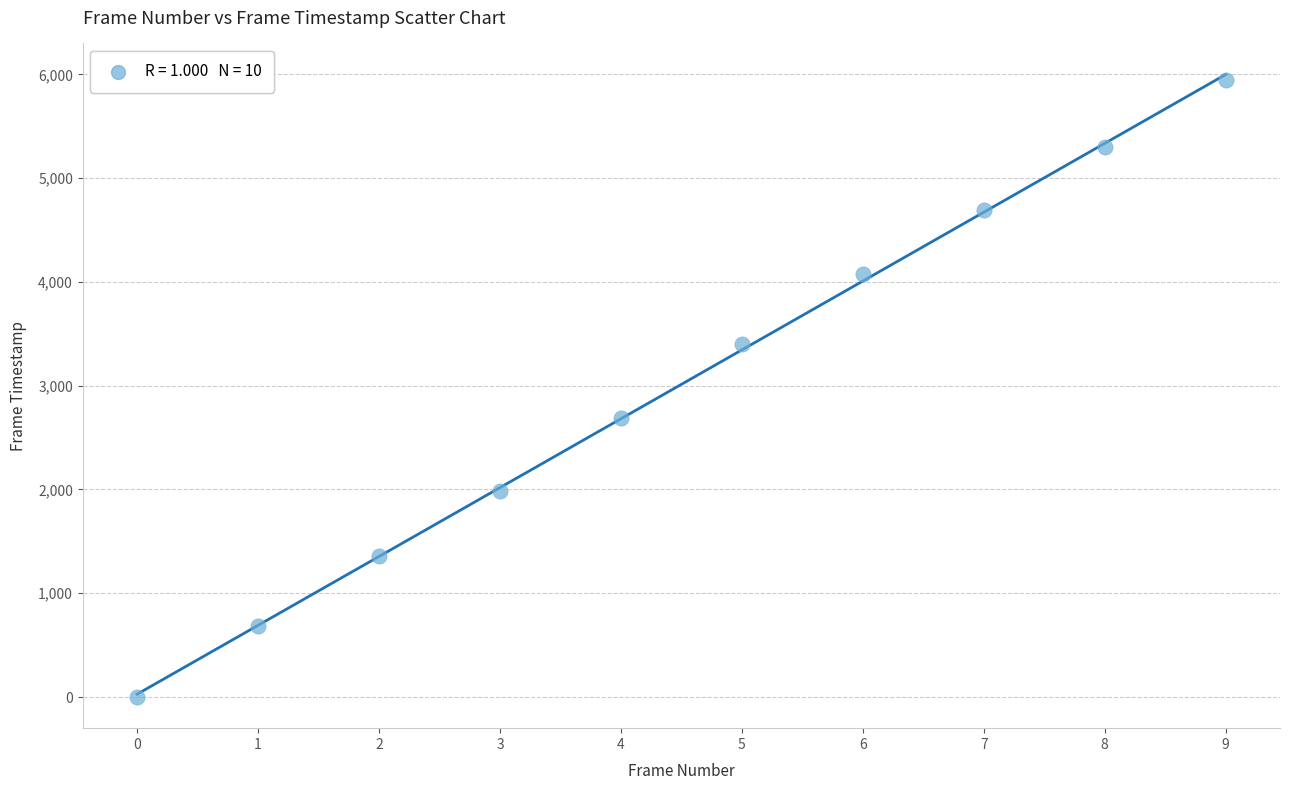

What Y value in the scatter plot is closest to 2975?

2691